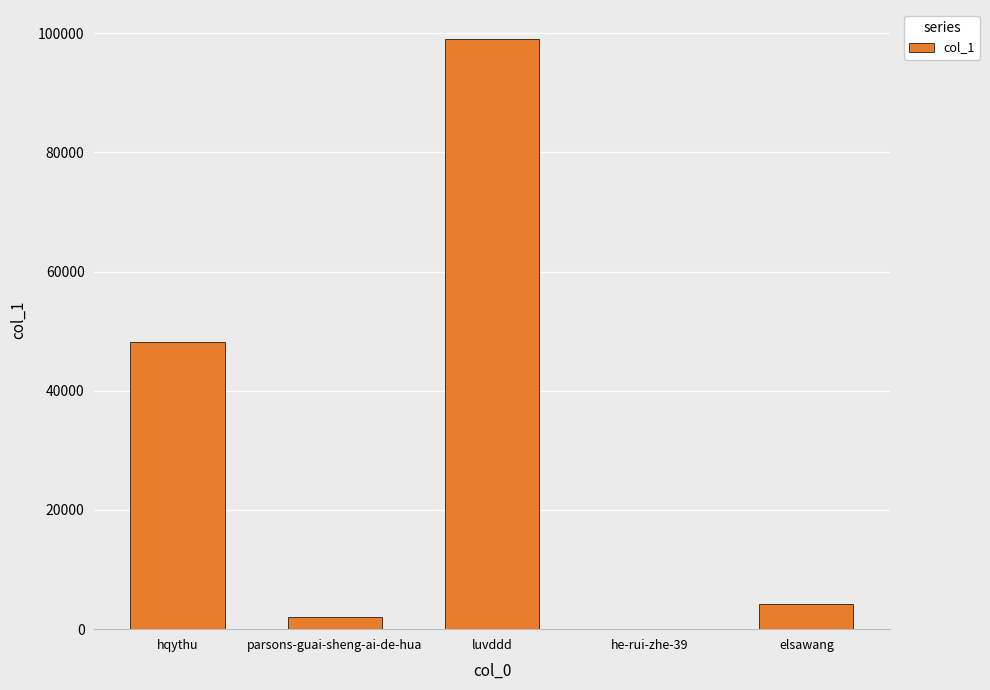

Between hqythu and parsons-guai-sheng-ai-de-hua, which is larger?

hqythu